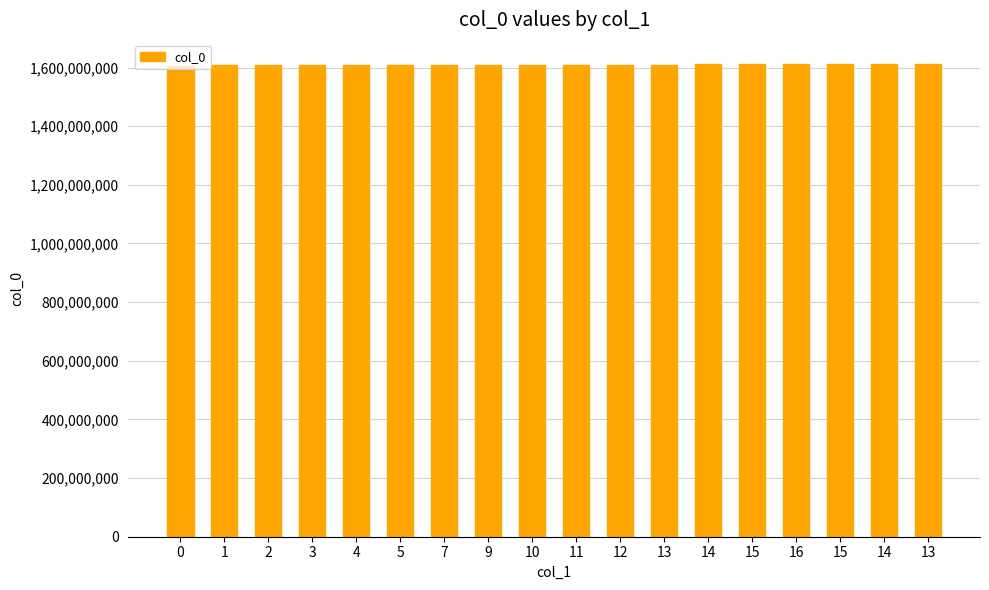

Are the bars horizontal?

No